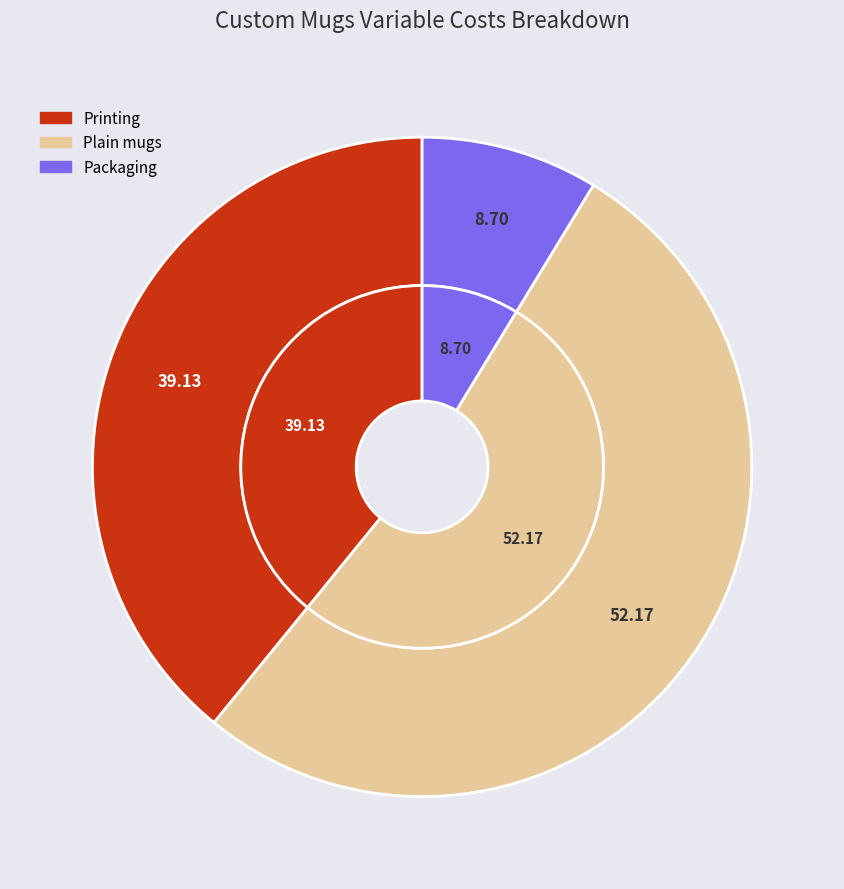

Which slice is the smallest?

Packaging